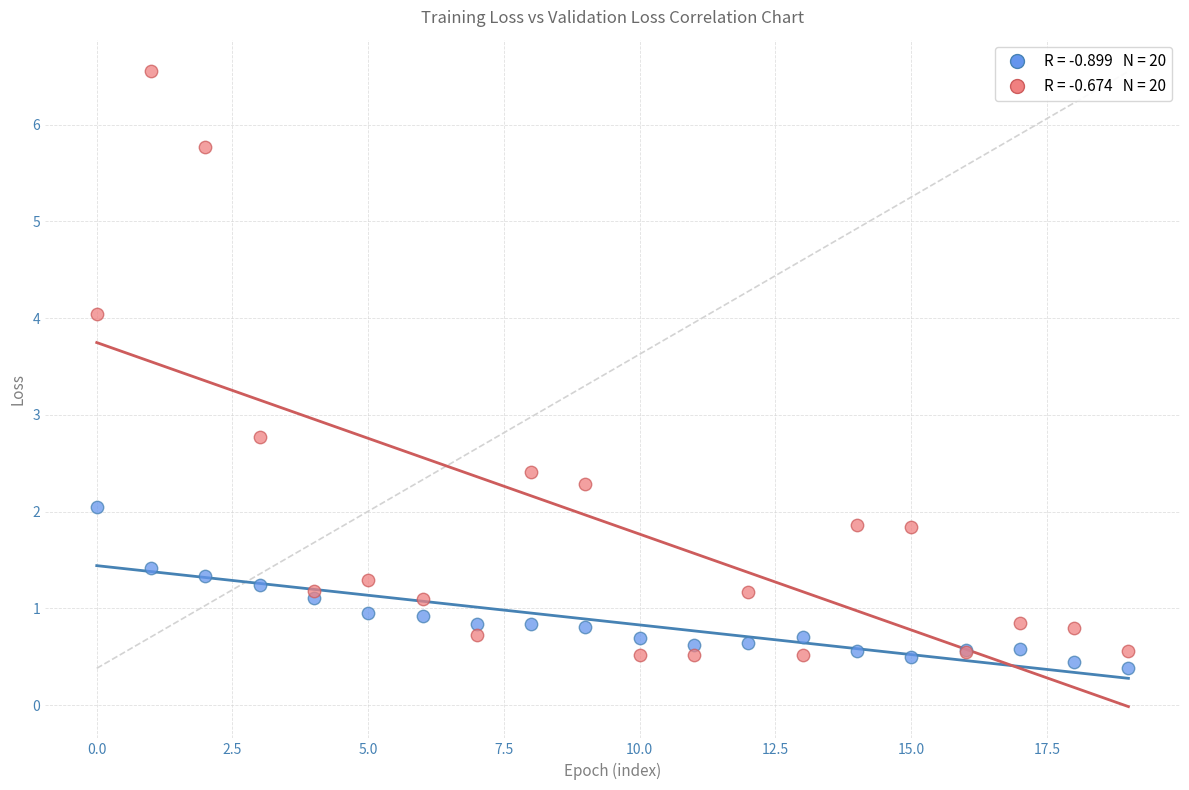

Across all series, what Y value is closest to 3?

2.8